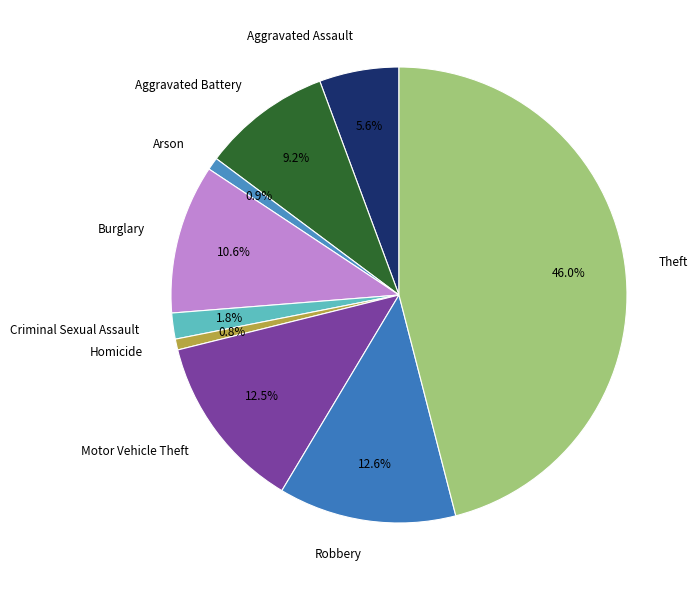

To the nearest percent, what is the average slice percentage?

11%